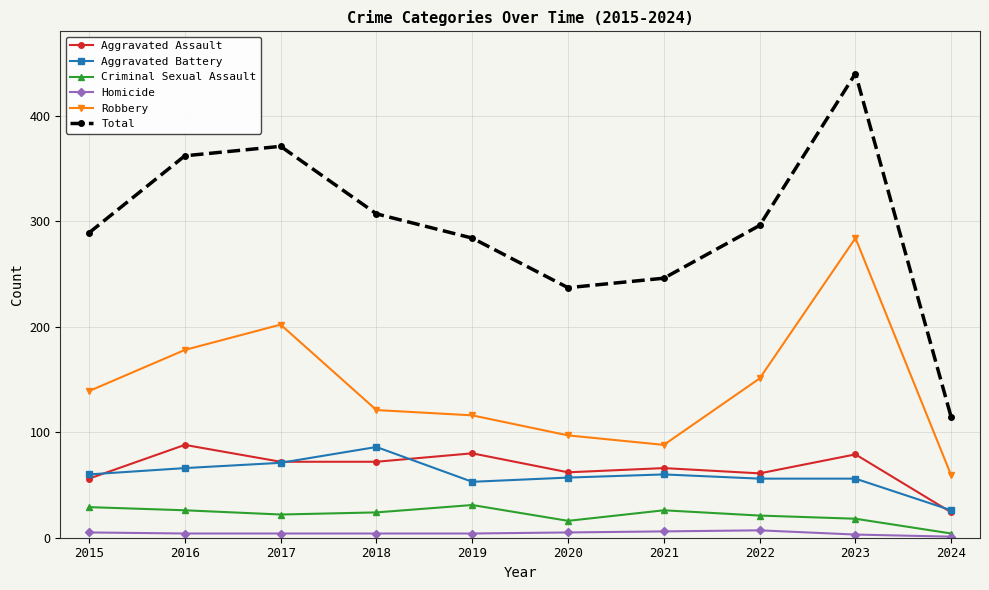

What are all the series names shown in the legend?

Aggravated Assault, Aggravated Battery, Criminal Sexual Assault, Homicide, Robbery, Total